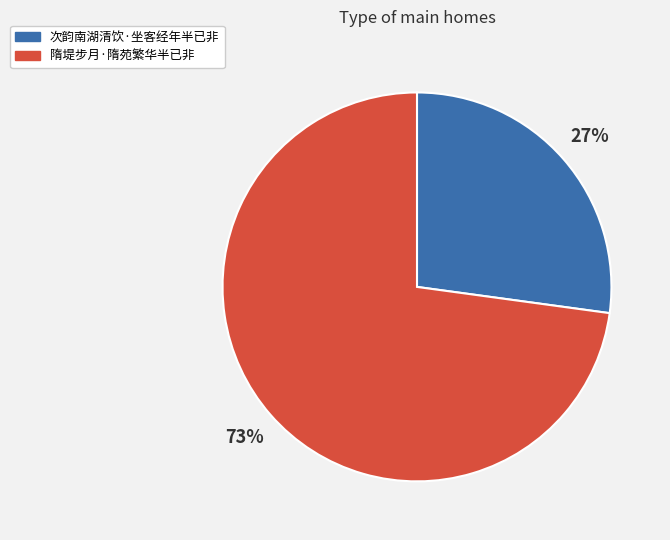

How many segments does this pie chart have?

2